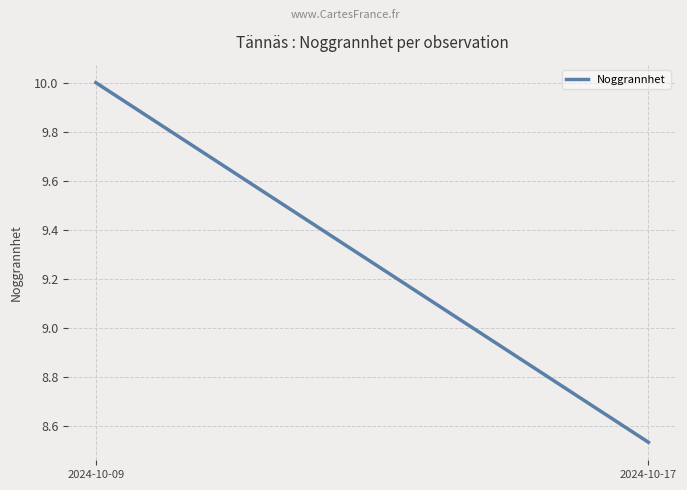

What is the greatest value displayed?

10.0